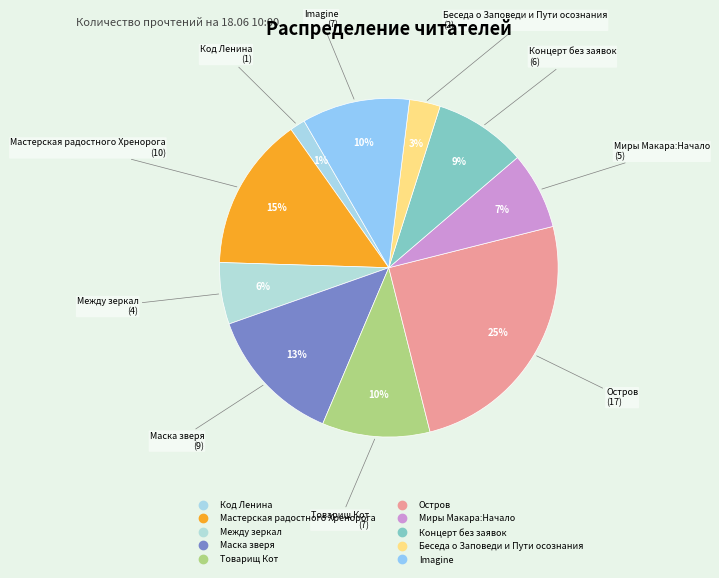

Rank the categories by value from highest to lowest.

Остров, Мастерская радостного Хренорога, Маска зверя, Товарищ Кот, Imagine, Концерт без заявок, Миры Макара:Начало, Между зеркал, Беседа о Заповеди и Пути осознания, Код Ленина